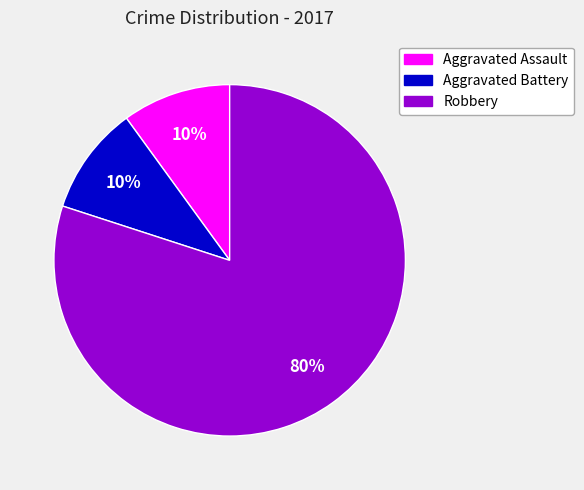

Count the number of slices in the pie.

3